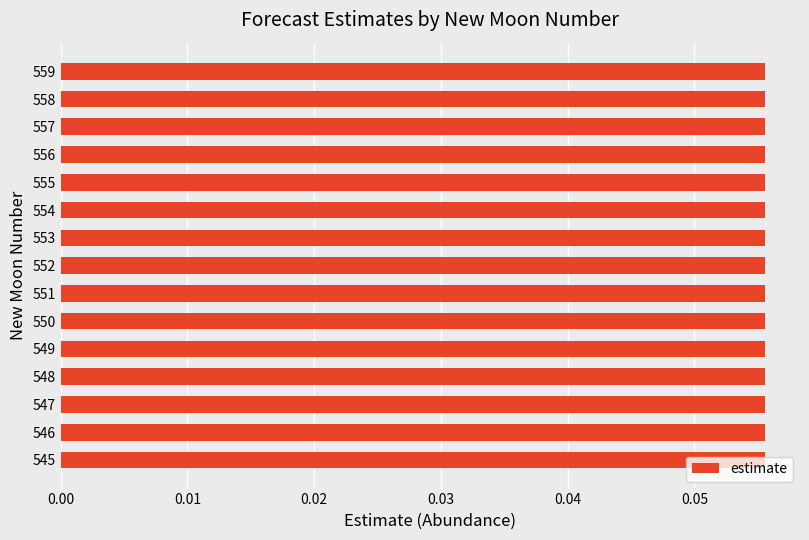

Between 6 and 3, which is larger?

6